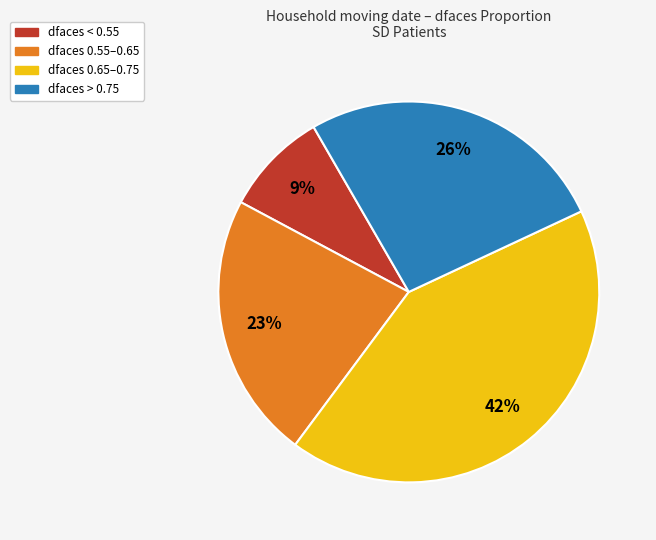

Count the number of slices in the pie.

4